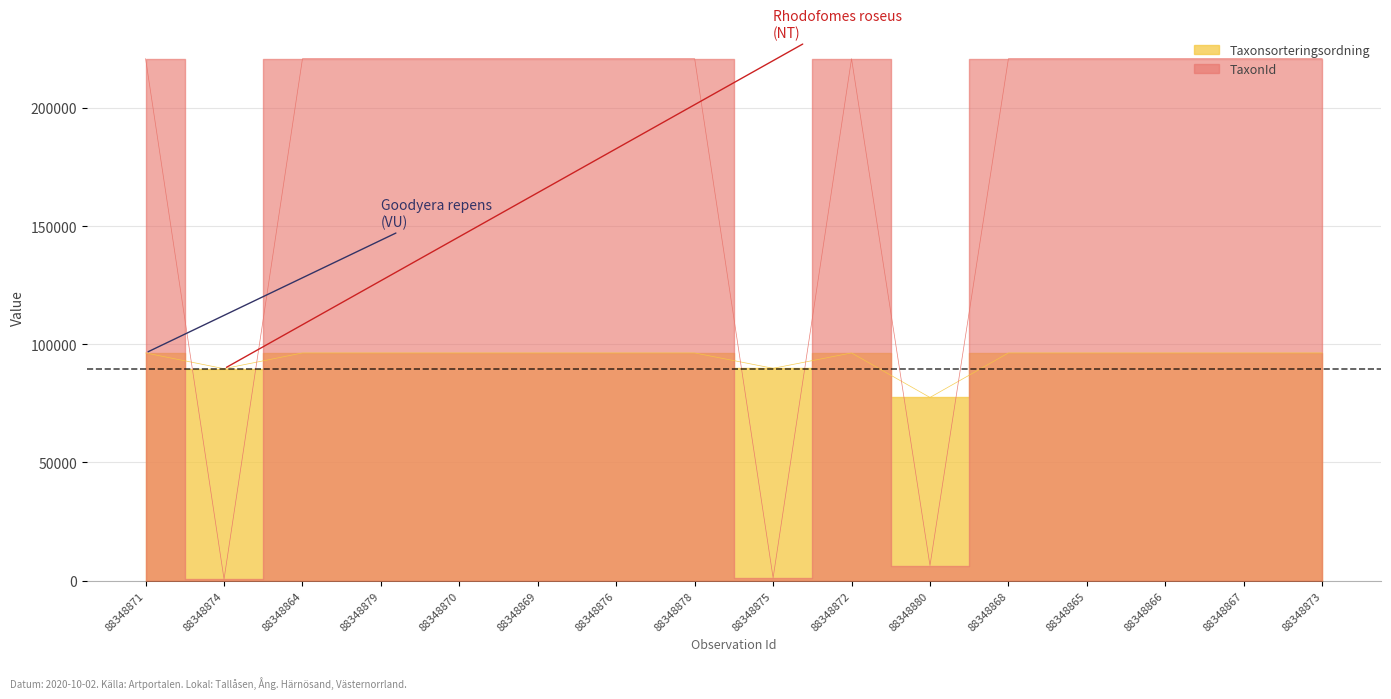

Reading left to right, what are all the values shown in this chart?

Taxonsorteringsordning: 96334	89673	96334	96334	96334	96334	96334	96334	89832	96334	77506	96334	96334	96334	96334	96334
TaxonId: 220787	658	220787	220787	220787	220787	220787	220787	1209	220787	6425	220787	220787	220787	220787	220787